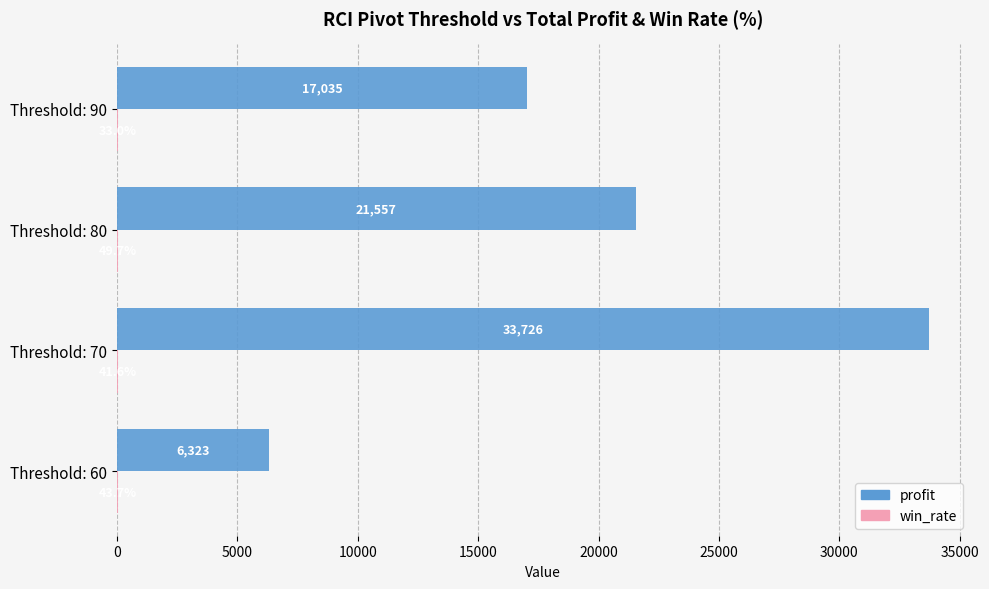

What is the total value across all series at Threshold: 90?

17068.0